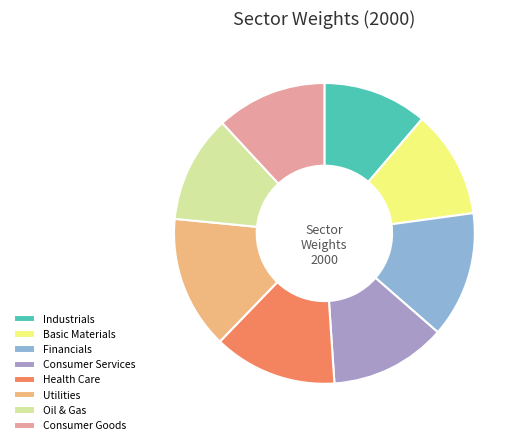

Is it true that Consumer Goods is 23% of the pie?

False